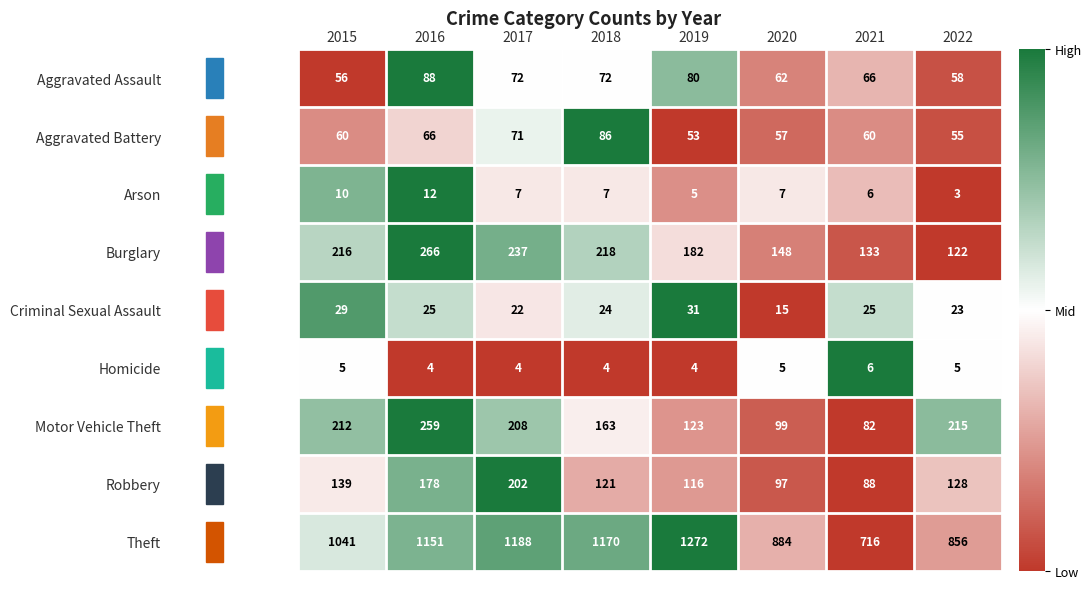

What is the average value of the Burglary series?

190